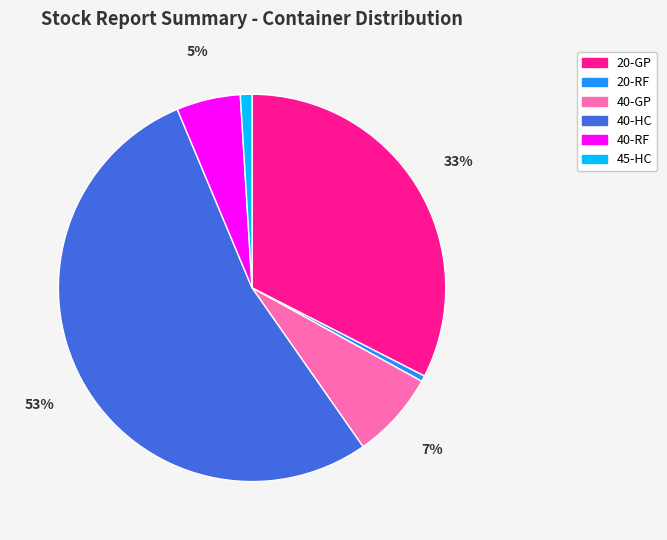

Is it true that 40-GP is 7% of the pie?

True